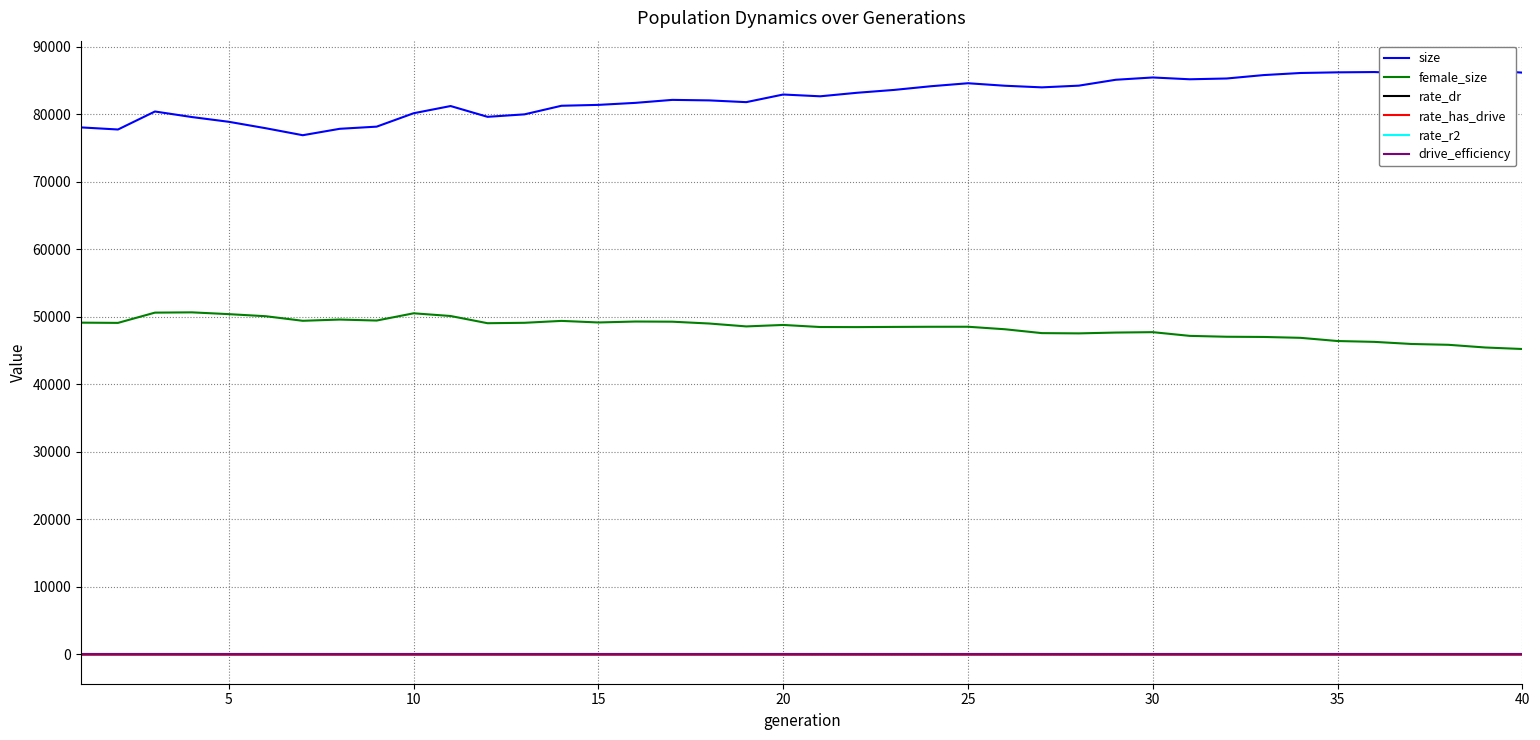

The value of female_size at 25 is 86236.1. True or false?

False